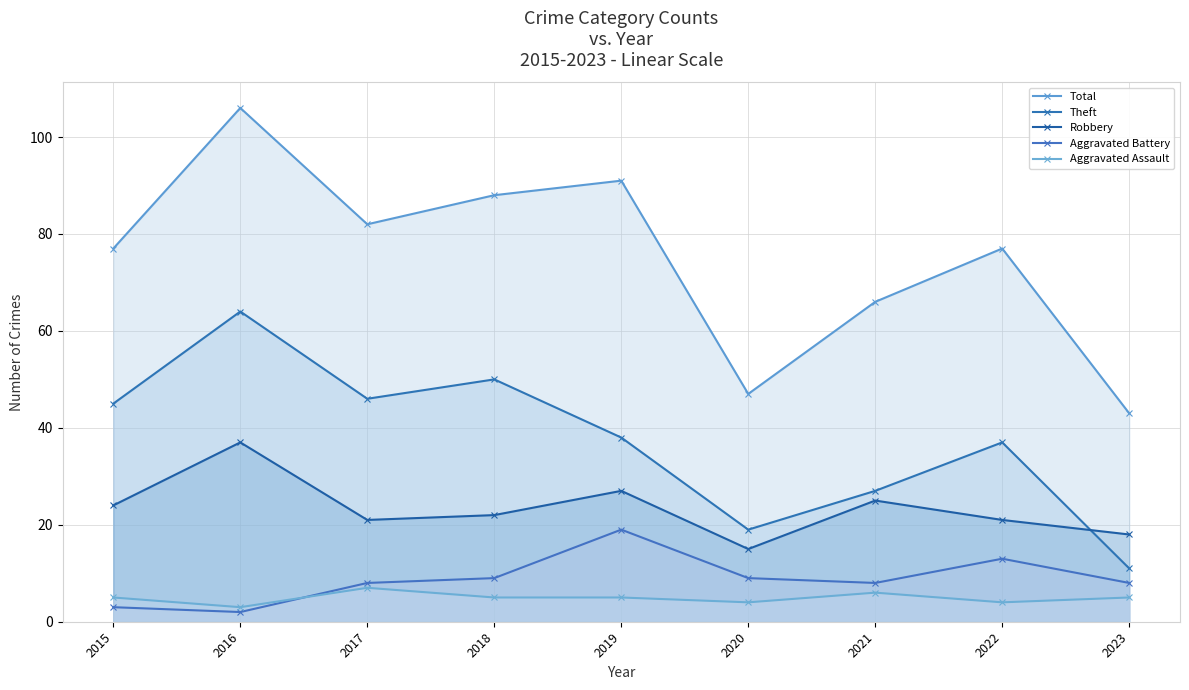

How many Aggravated Assault values are between 4 and 5?

6